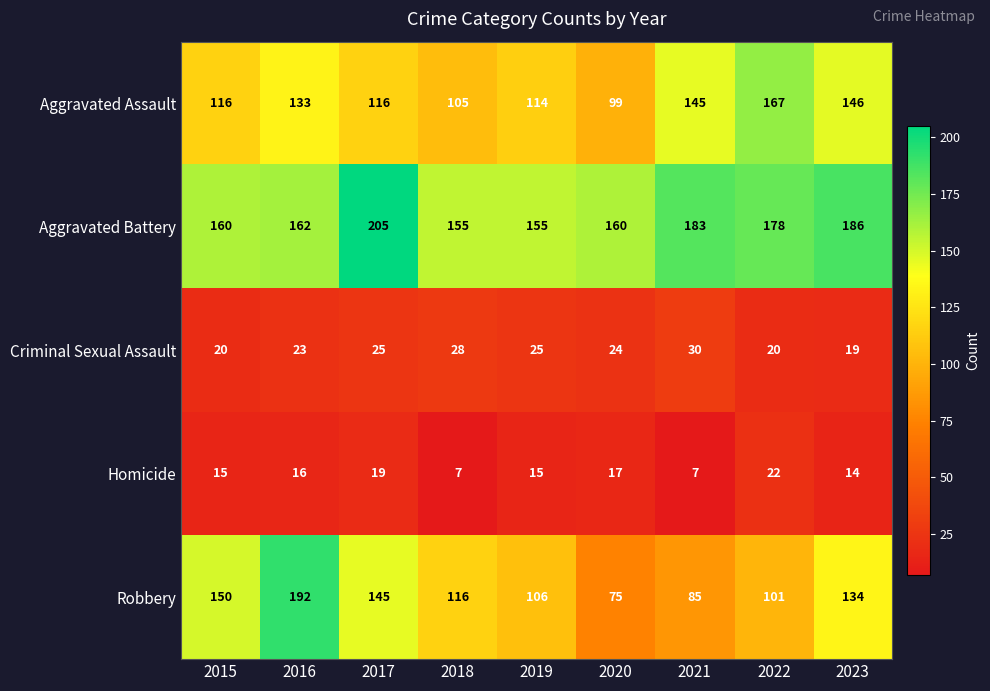

Which series has the widest spread of values?

Robbery